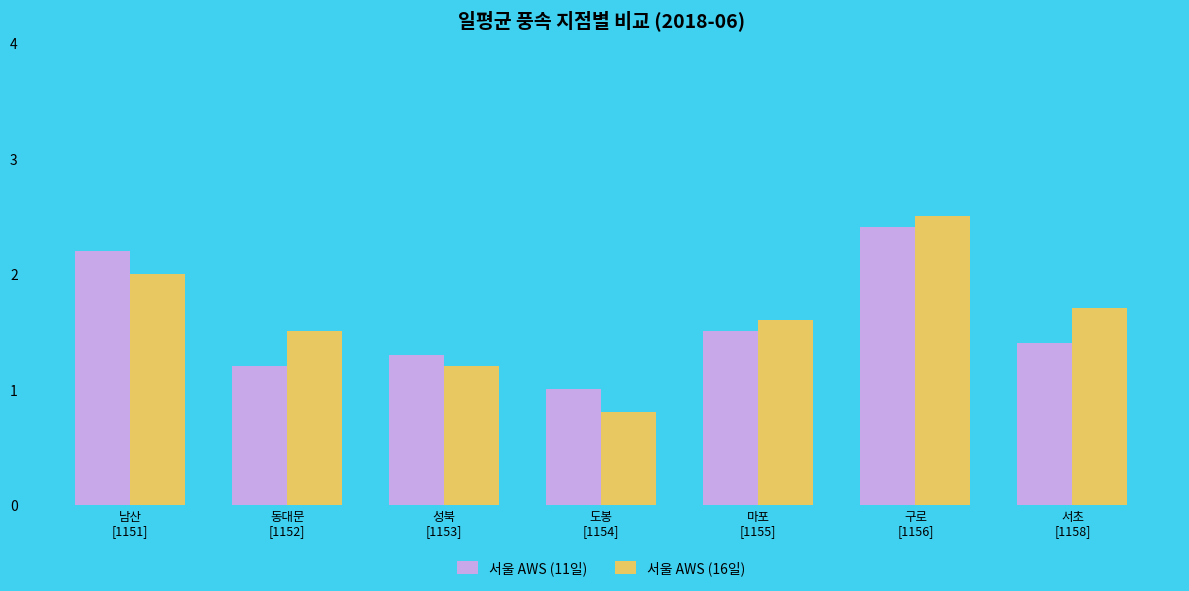

At 도봉
[1154], list the series in order from smallest to largest.

서울 AWS (16일), 서울 AWS (11일)